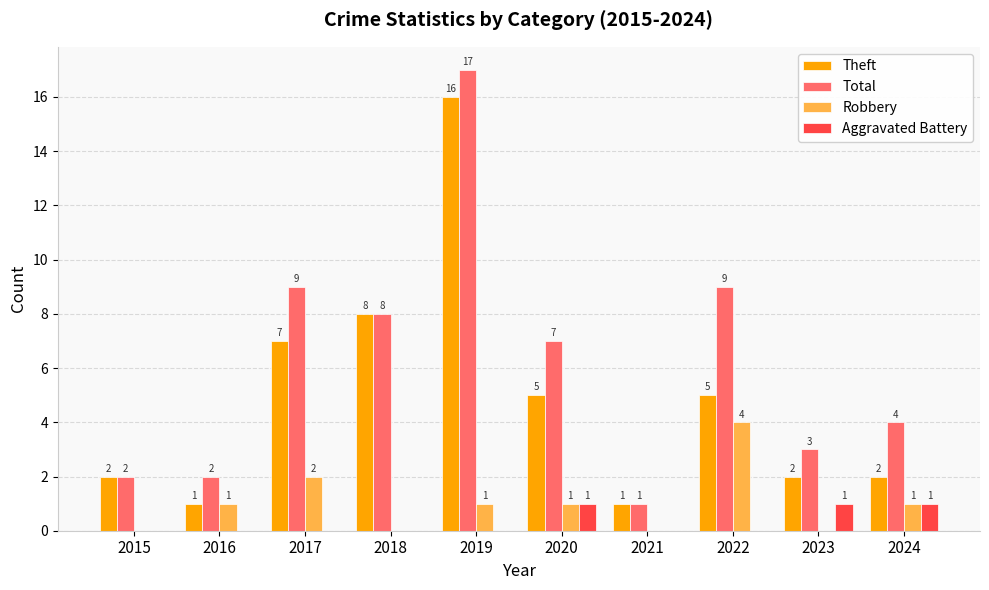

What are all the series names shown in the legend?

Theft, Total, Robbery, Aggravated Battery